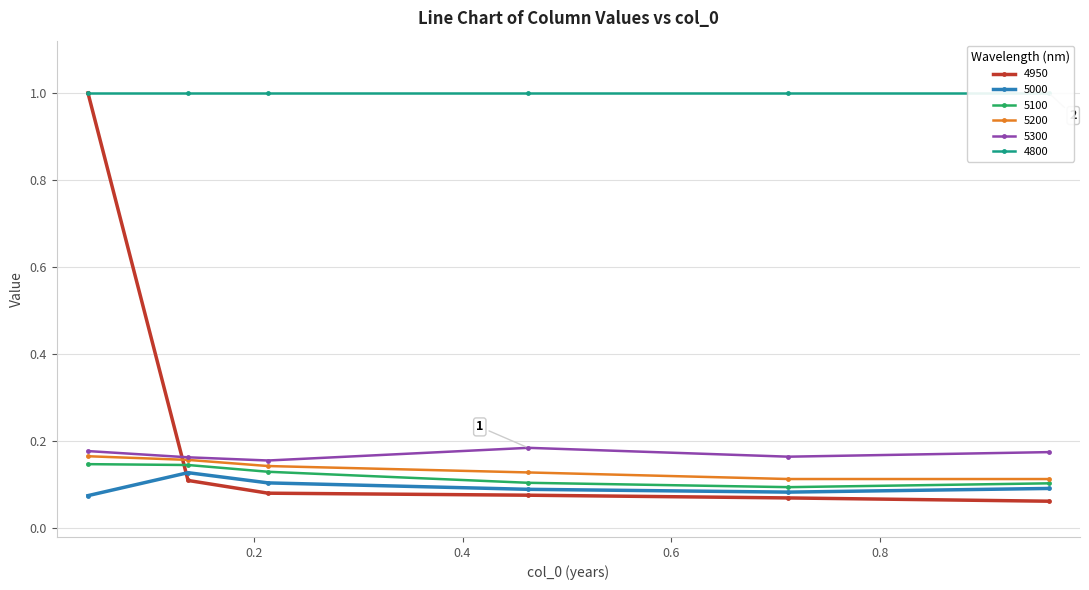

What is the label of the 3rd point from the left?

0.2136986301369863